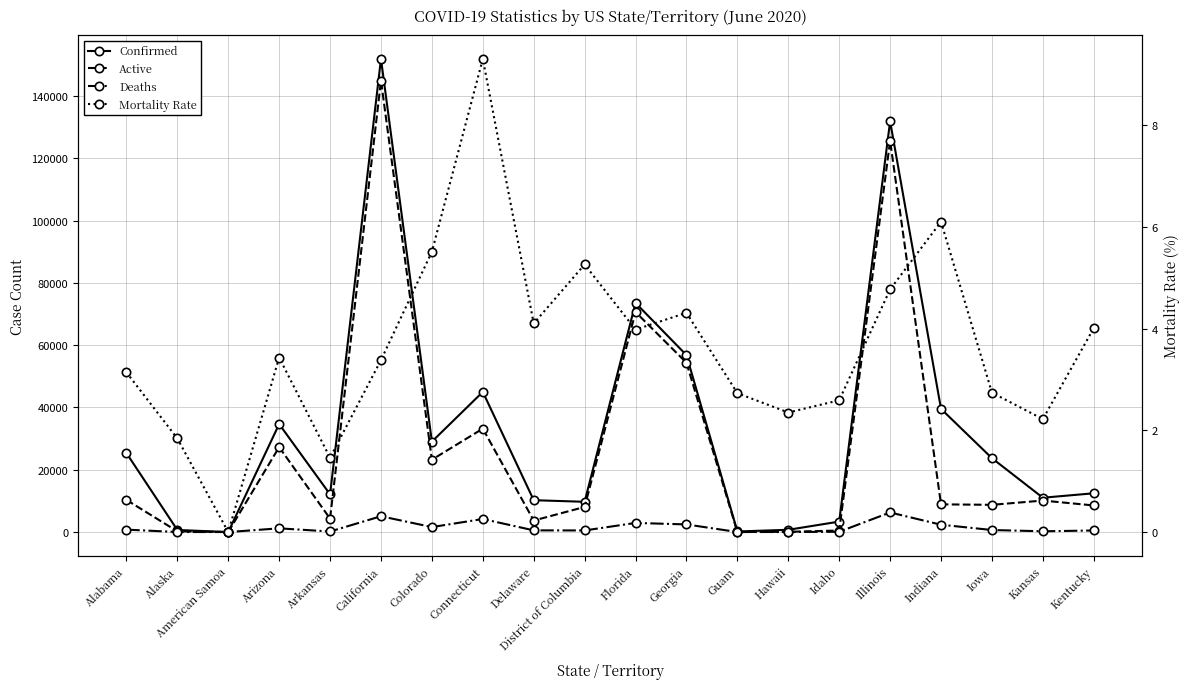

Reading right to left, list all the values displayed in this chart.

Confirmed: Kentucky=12445.0	Kansas=11020.0	Iowa=23717.0	Indiana=39543.0	Illinois=131871.0	Idaho=3353.0	Hawaii=723.0	Guam=183.0	Georgia=56804.0	Florida=73552.0	District of Columbia=9709.0	Delaware=10229.0	Connecticut=44994.0	Colorado=29017.0	California=151885.0	Arkansas=12095.0	Arizona=34660.0	American Samoa=0.0	Alaska=666.0	Alabama=25364.0
Active: Kentucky=8537.0	Kansas=10108.0	Iowa=8741.0	Indiana=8889.0	Illinois=125582.0	Idaho=490.0	Hawaii=79.0	Guam=10.0	Georgia=54357.0	Florida=70627.0	District of Columbia=8055.0	Delaware=3694.0	Connecticut=33197.0	Colorado=23221.0	California=144942.0	Arkansas=4311.0	Arizona=27262.0	American Samoa=0.0	Alaska=236.0	Alabama=10320.0
Deaths: Kentucky=499.0	Kansas=245.0	Iowa=650.0	Indiana=2351.0	Illinois=6289.0	Idaho=87.0	Hawaii=17.0	Guam=5.0	Georgia=2447.0	Florida=2925.0	District of Columbia=511.0	Delaware=540.0	Connecticut=4186.0	Colorado=1597.0	California=5071.0	Arkansas=177.0	Arizona=1189.0	American Samoa=0.0	Alaska=12.0	Alabama=773.0
Mortality Rate: Kentucky=4.0	Kansas=2.2	Iowa=2.7	Indiana=6.1	Illinois=4.8	Idaho=2.6	Hawaii=2.4	Guam=2.7	Georgia=4.3	Florida=4.0	District of Columbia=5.3	Delaware=4.1	Connecticut=9.3	Colorado=5.5	California=3.4	Arkansas=1.5	Arizona=3.4	American Samoa=0.0	Alaska=1.8	Alabama=3.1